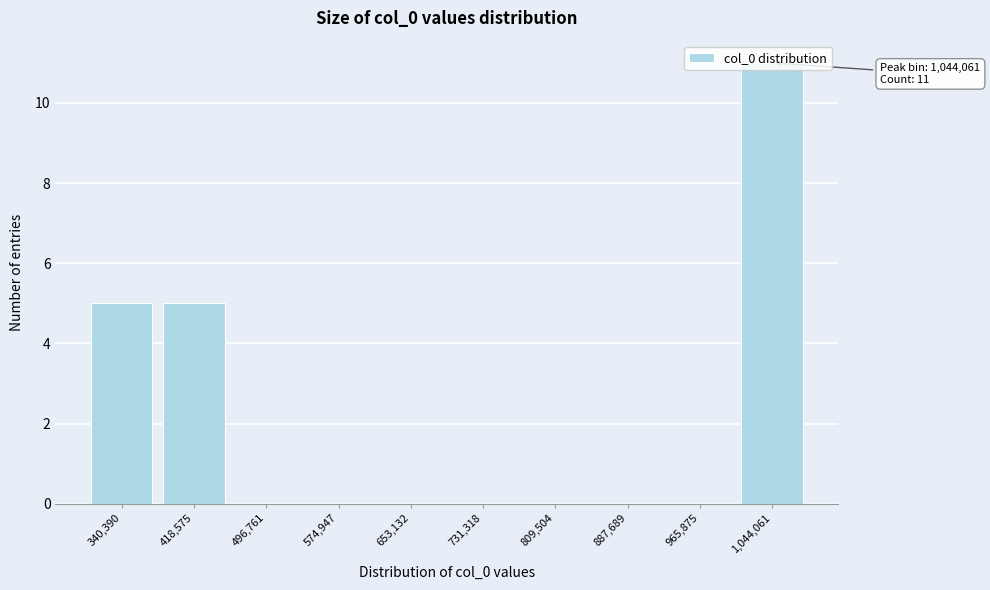

What is the sum of all values?

21